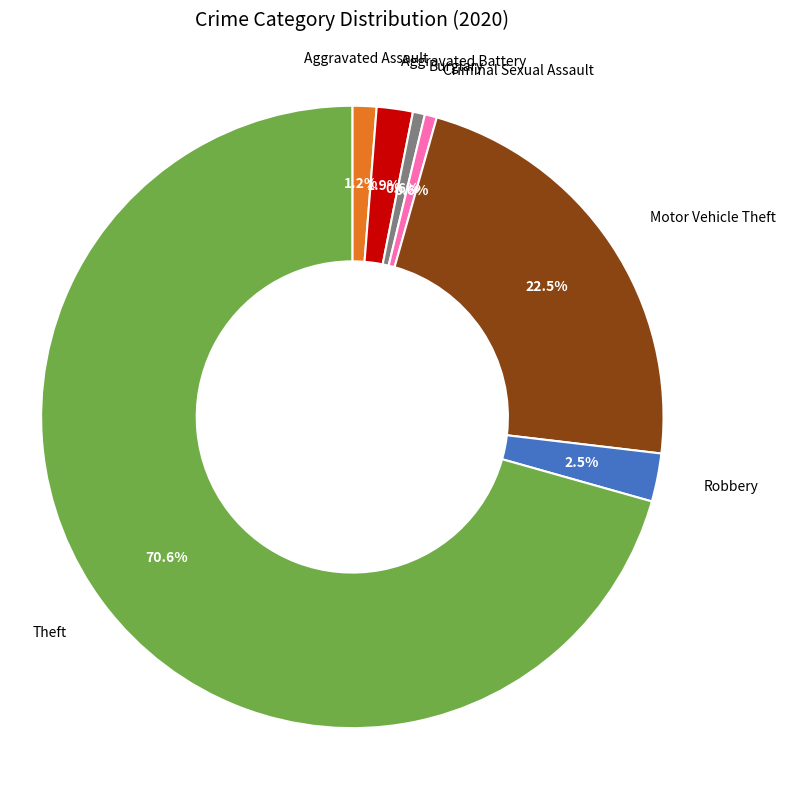

Is there any slice that represents more than half of the pie?

Yes